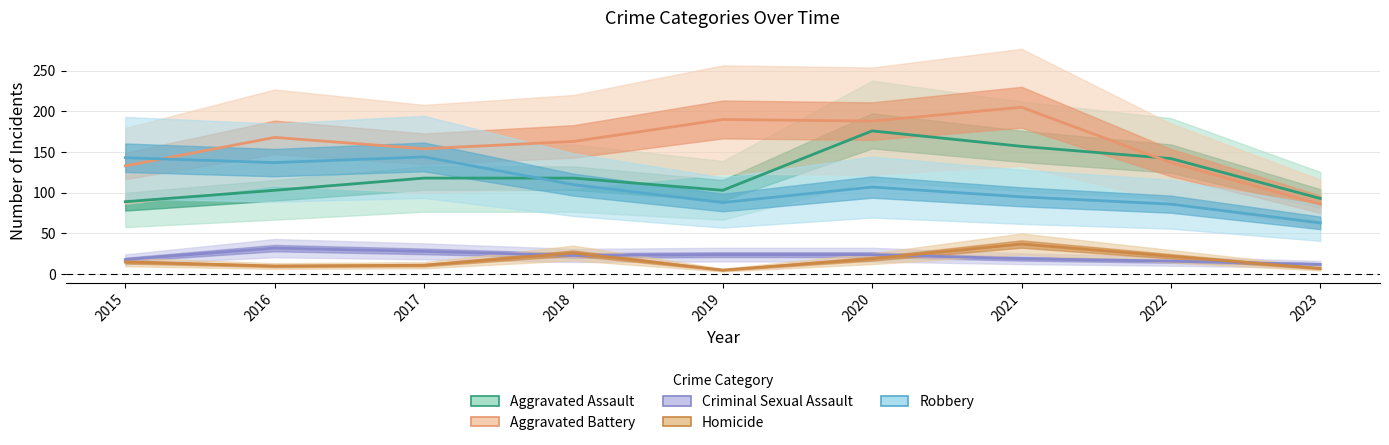

What is the lowest value of the Robbery series?

63